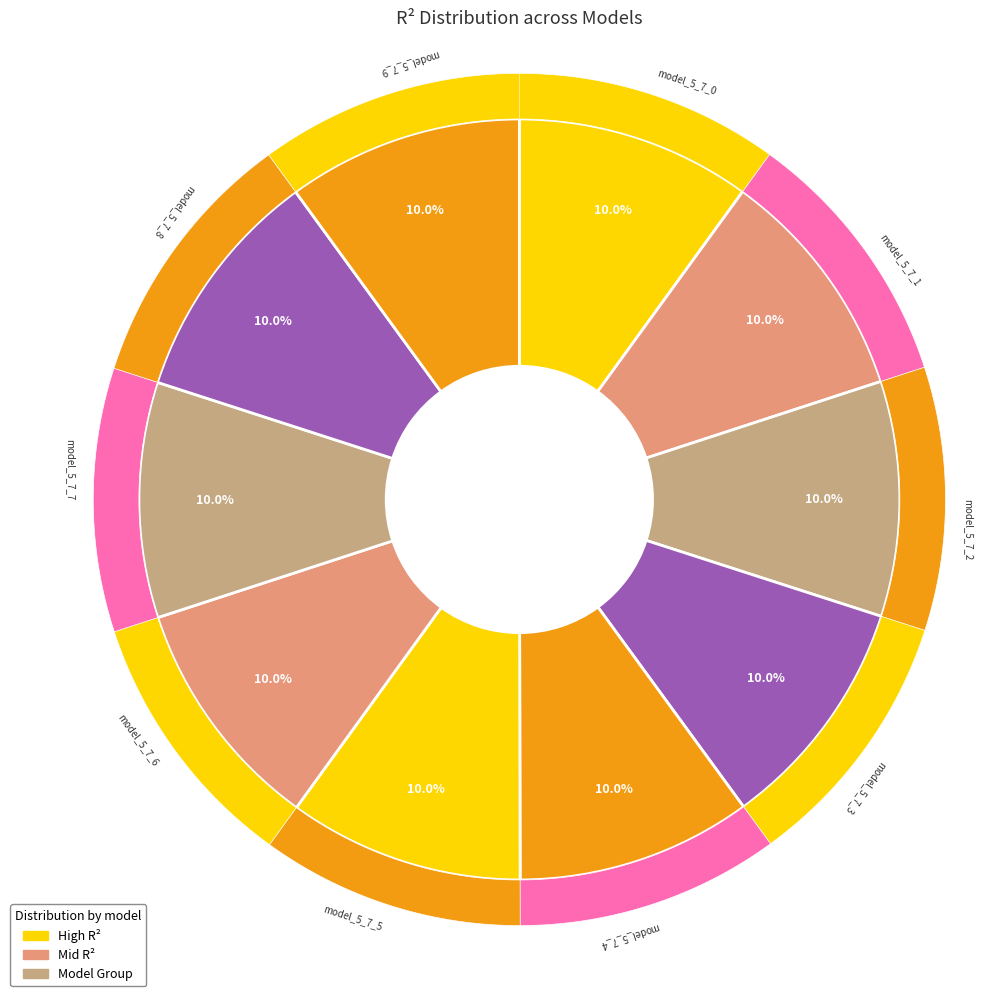

The model_5_7_2 slice represents 23% of the pie. True or false?

False